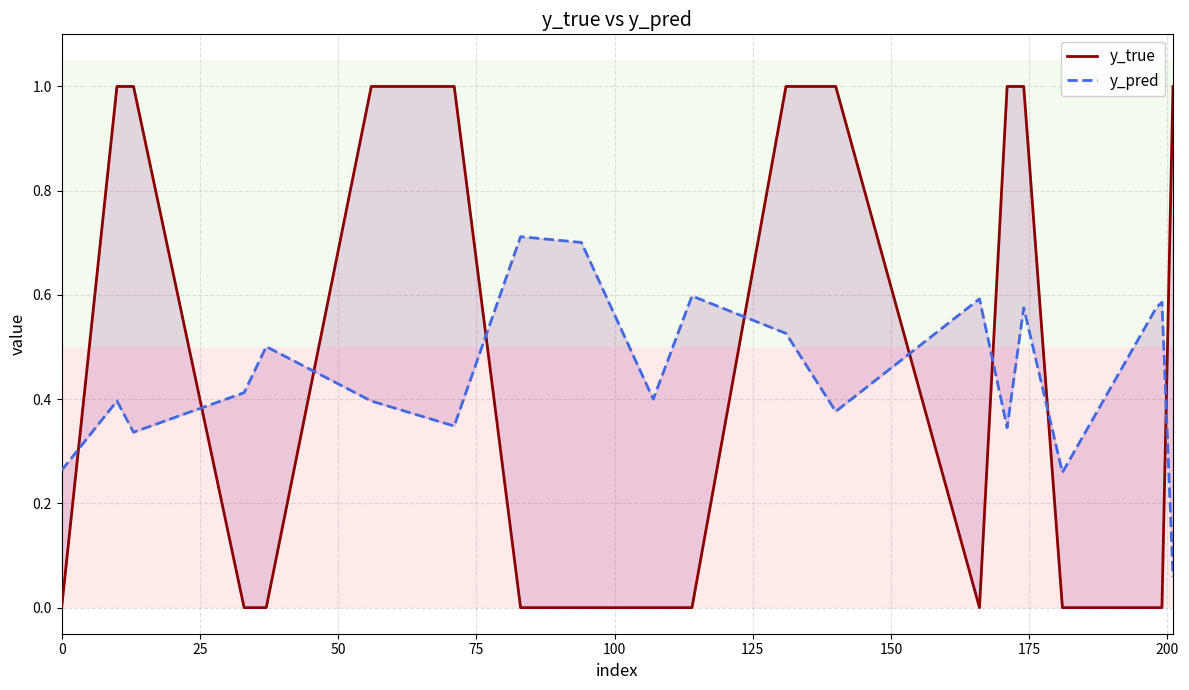

Reading right to left, transcribe all the data shown in this chart.

y_true: 1.0	0.0	0.0	0.0	1.0	1.0	0.0	1.0	1.0	0.0	0.0	0.0	0.0	1.0	1.0	0.0	0.0	1.0	1.0	0.0
y_pred: 0.1	0.6	0.6	0.3	0.6	0.3	0.6	0.4	0.5	0.6	0.4	0.7	0.7	0.3	0.4	0.5	0.4	0.3	0.4	0.3